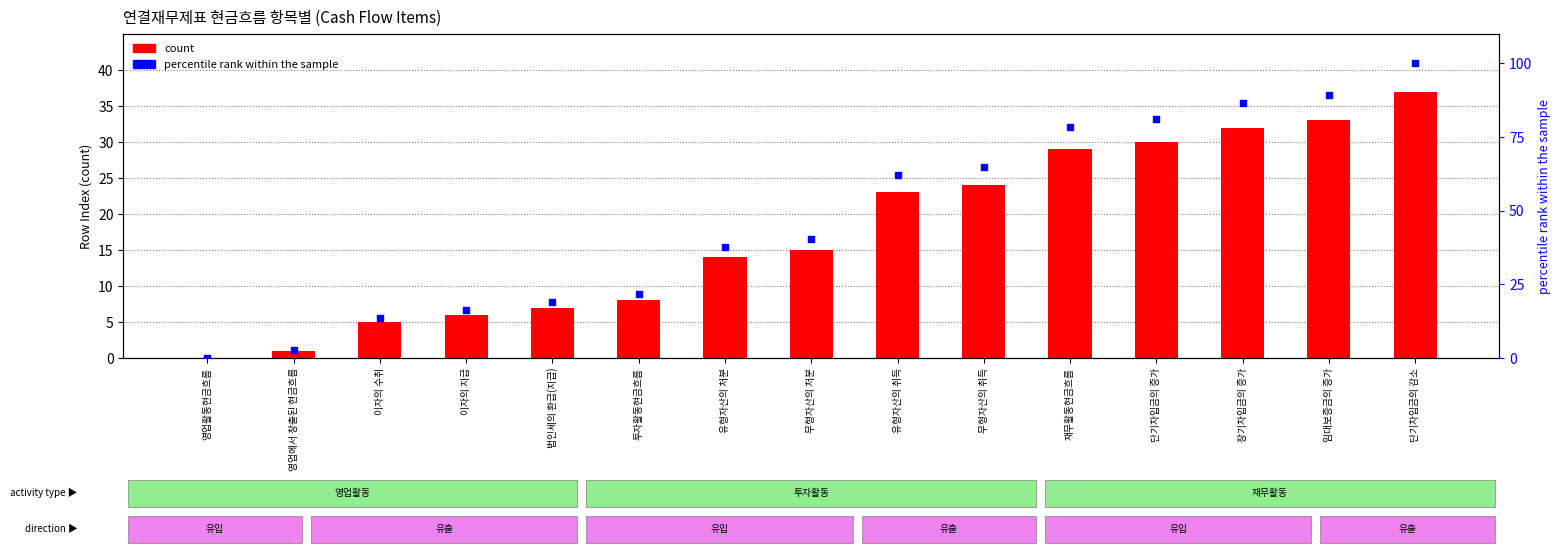

Which series has the largest total across all categories?

percentile rank within the sample